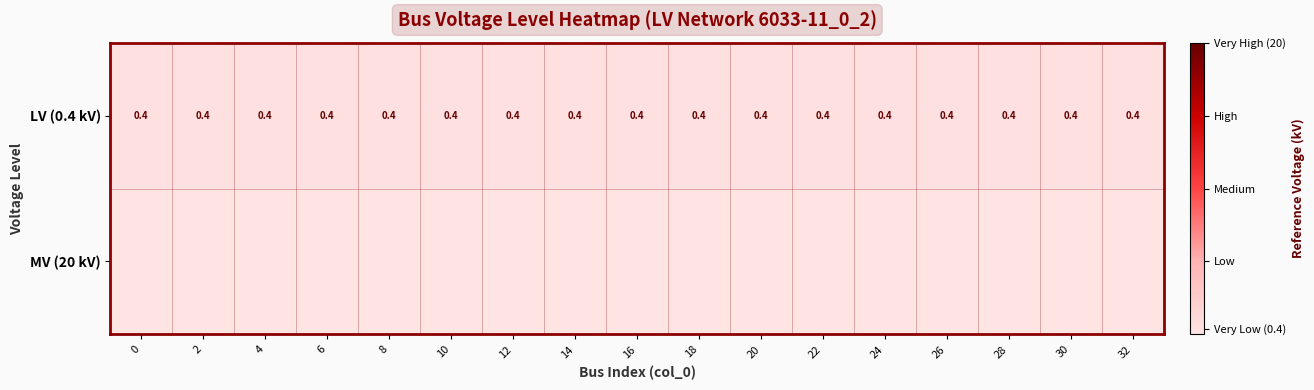

What is the sum of the LV (0.4 kV) values at 0 and 32?

0.8